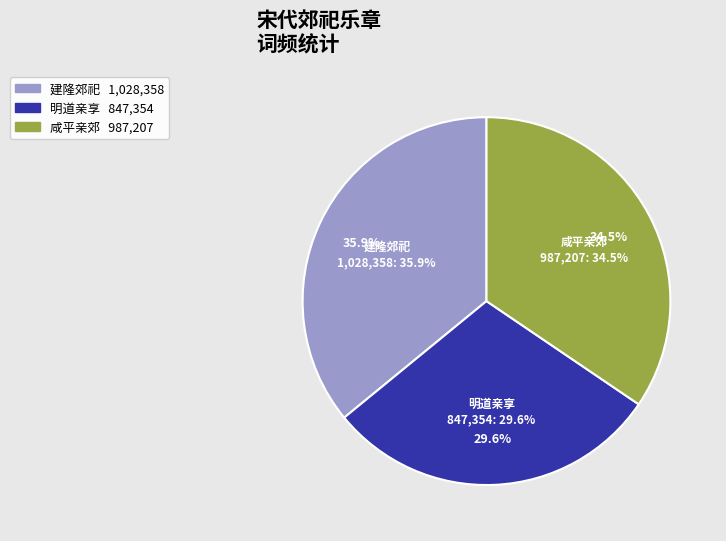

Does any single category account for the majority?

No